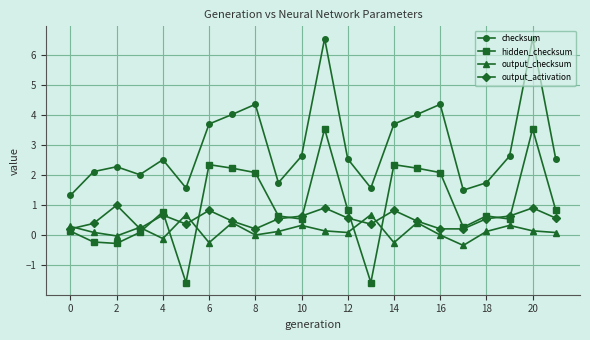

True or false: hidden_checksum and checksum cross at least once.

False